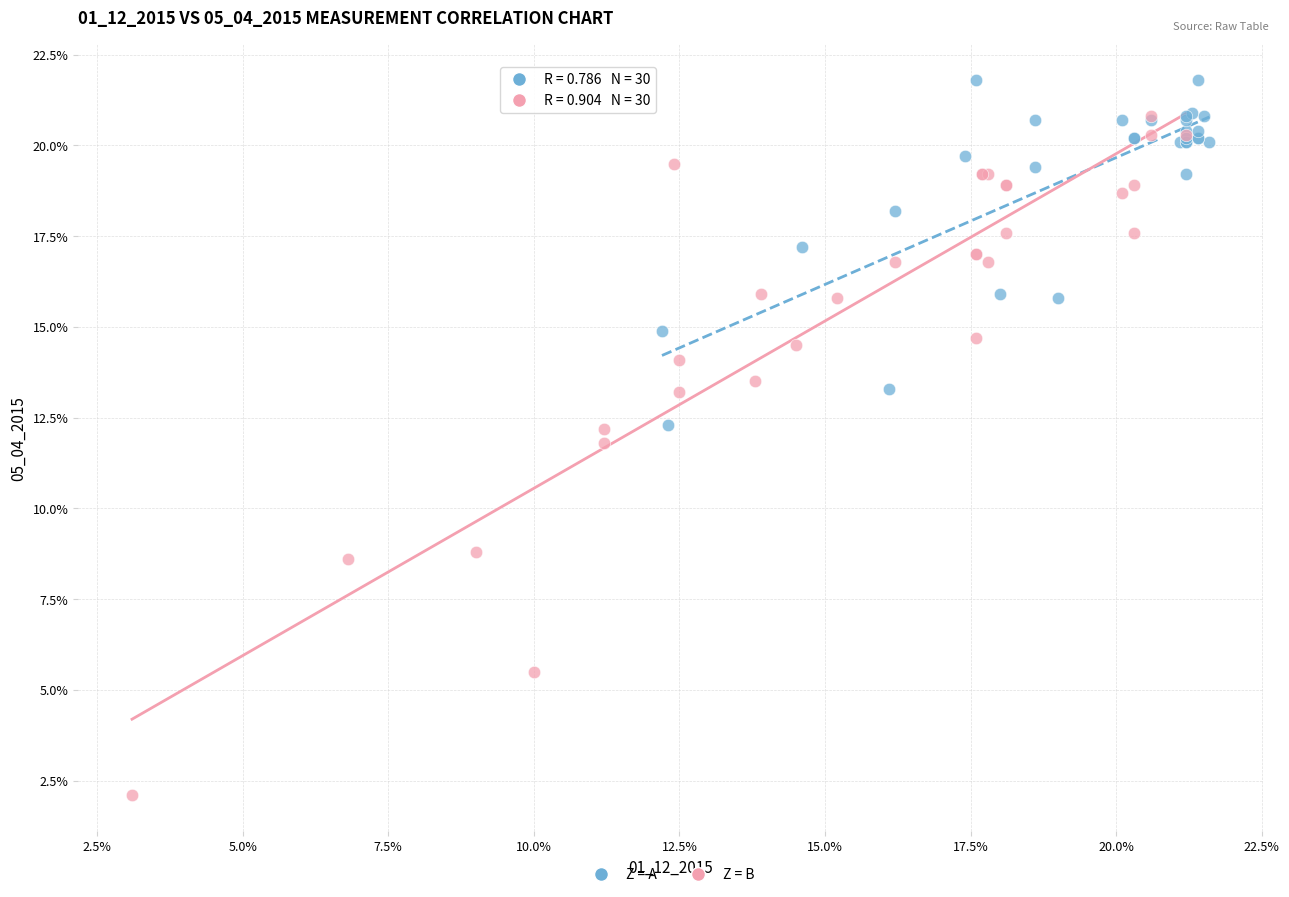

Which series has the largest Y range (max minus min)?

Z = B